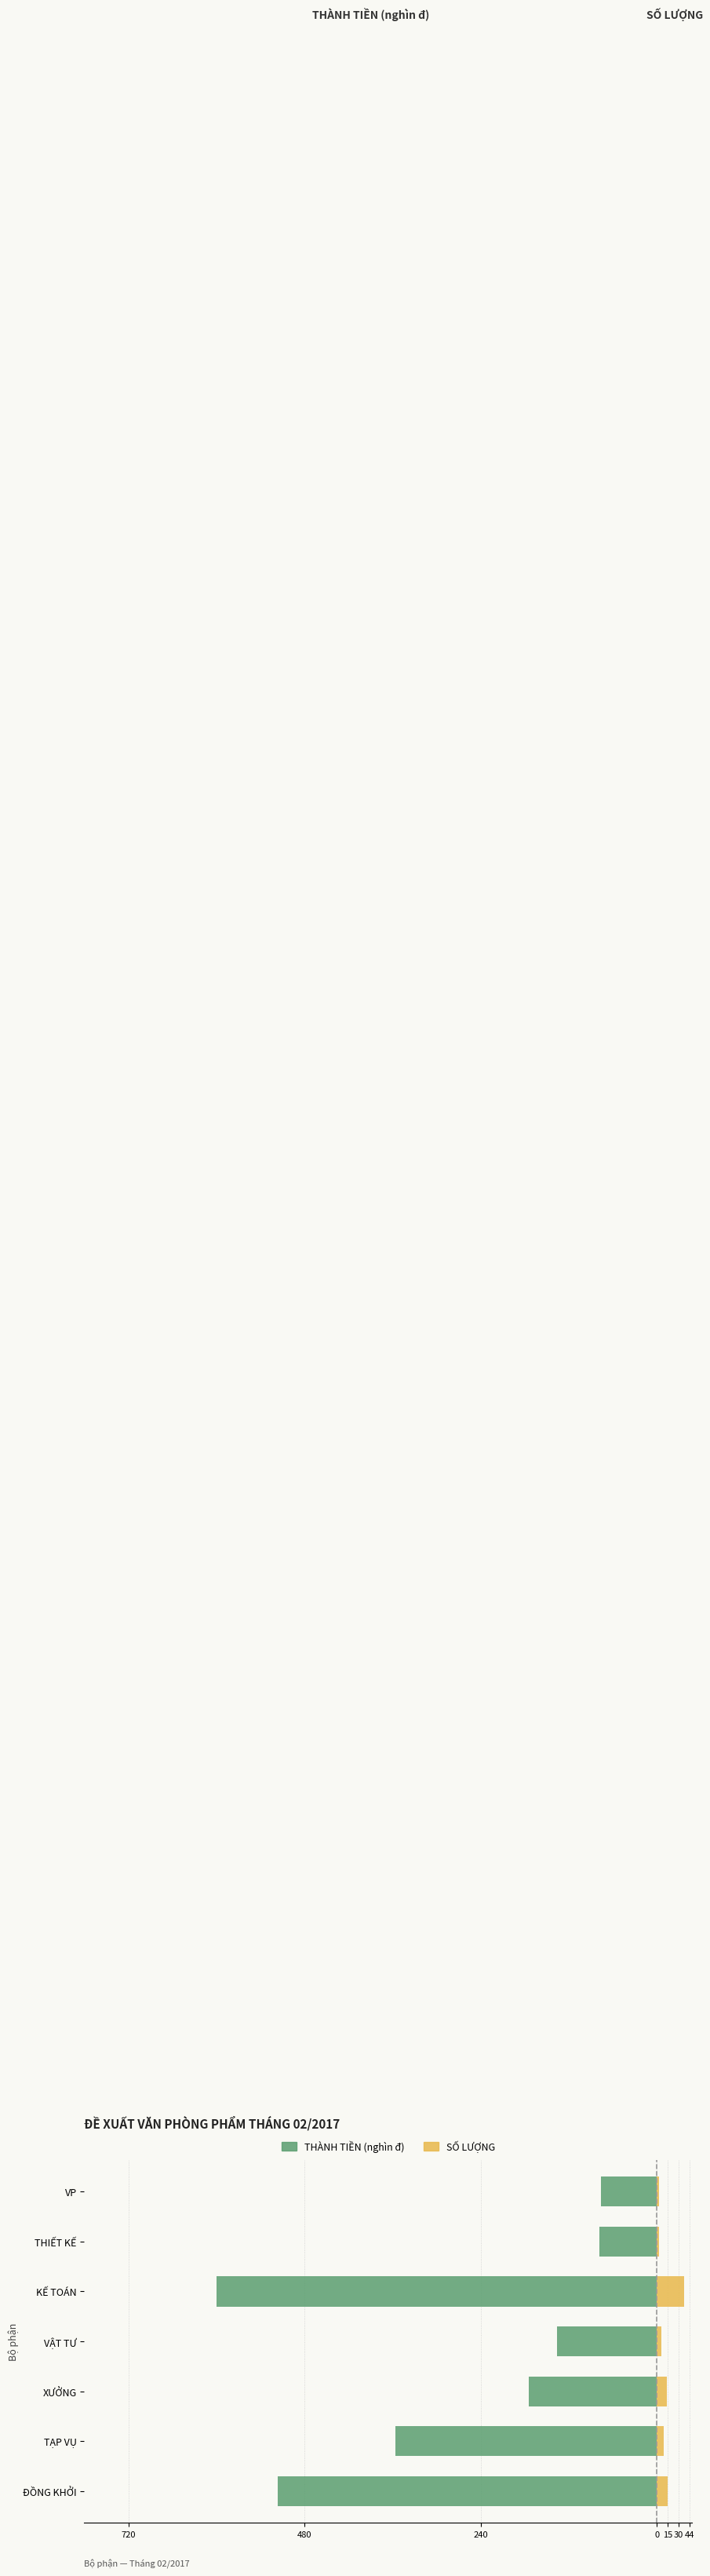

What is the minimum value shown in the chart?

-599.9